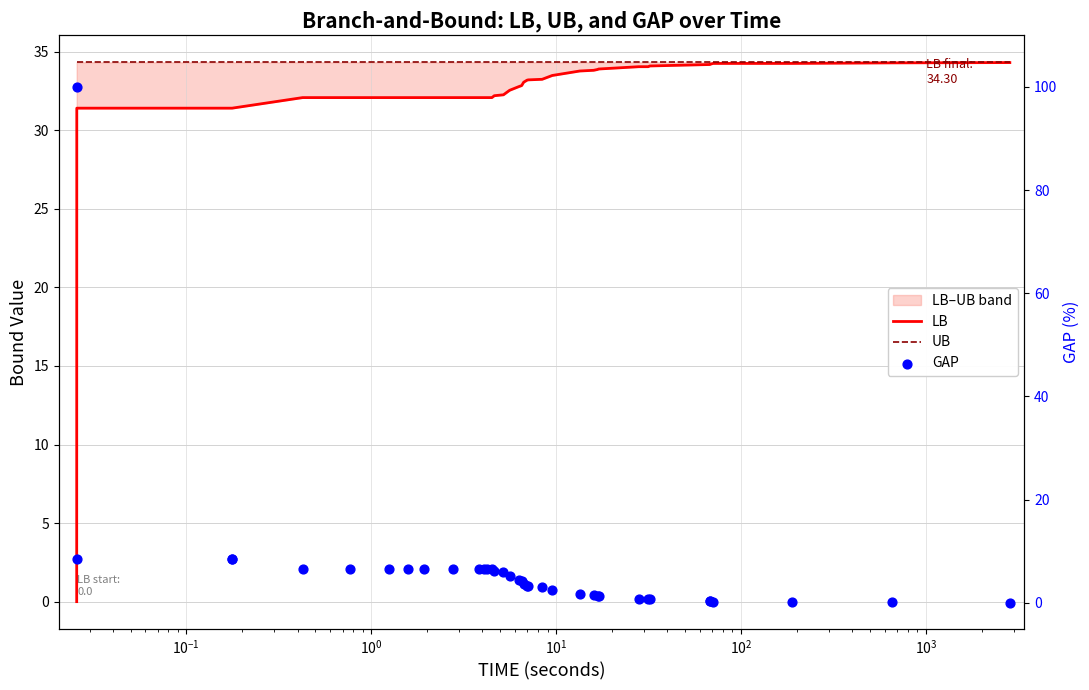

At how many categories does at least one series exceed 83?

1